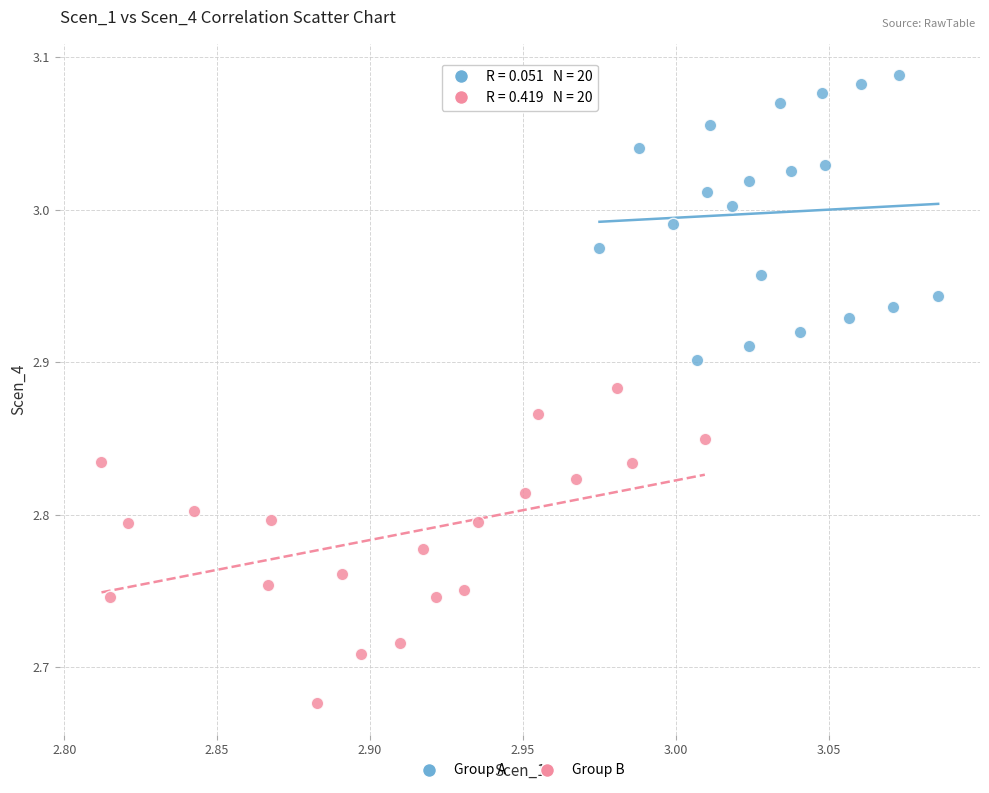

Which series contains the highest Y value?

Group A